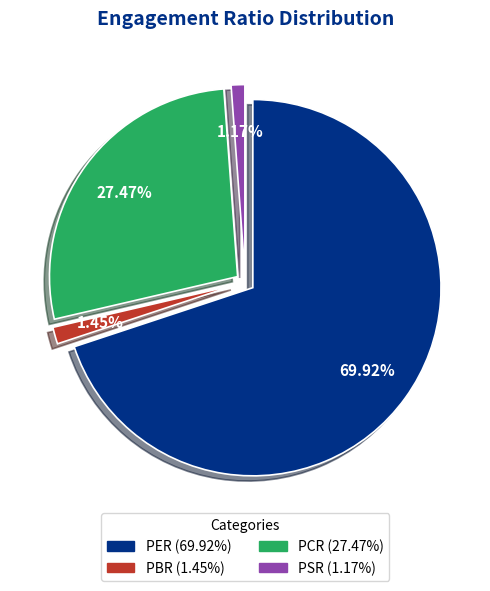

Is the sum of PBR and PSR greater than half?

No